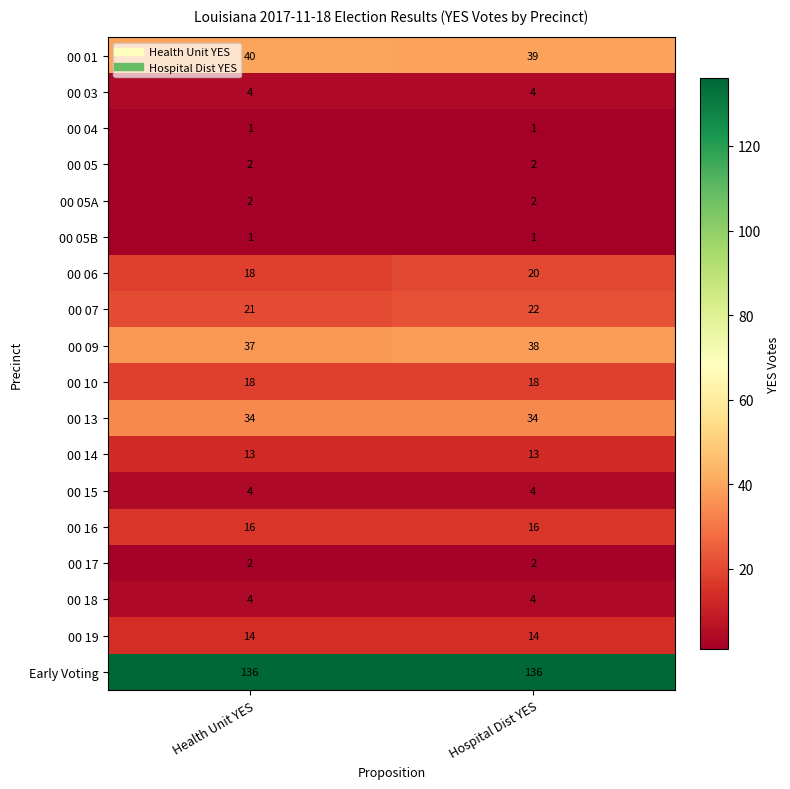

What is the sum of the 00 16 values at Hospital Dist YES and Health Unit YES?

32